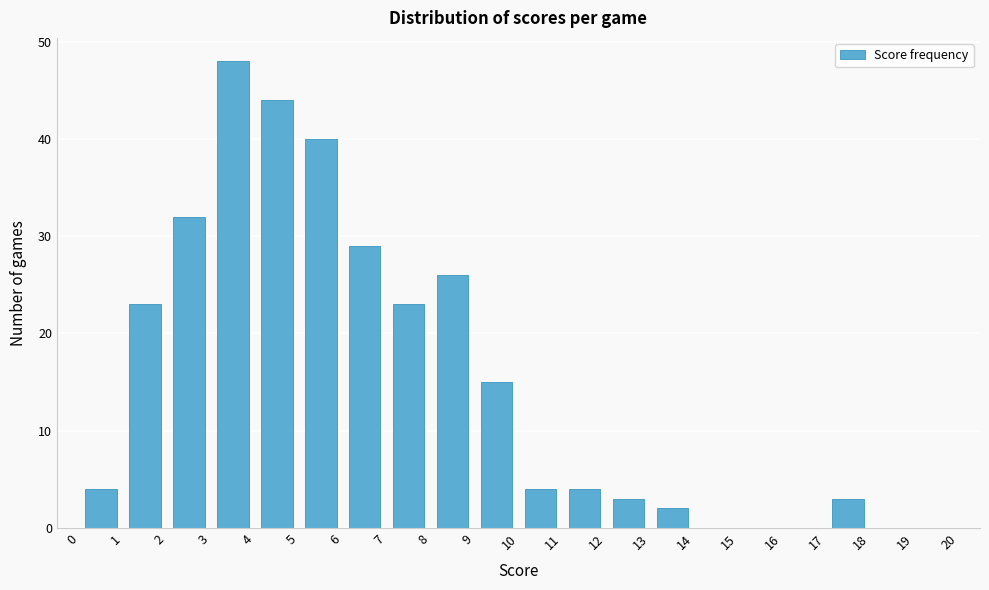

Which range on the x-axis has the tallest bar?

3 to 4